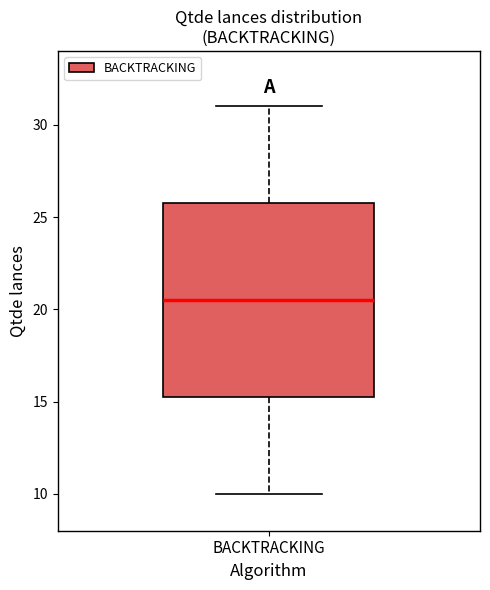

Where is the upper edge of the box for BACKTRACKING on the y-axis? The values are not printed on the chart, so give them approximately, as read against the axis.

26.0